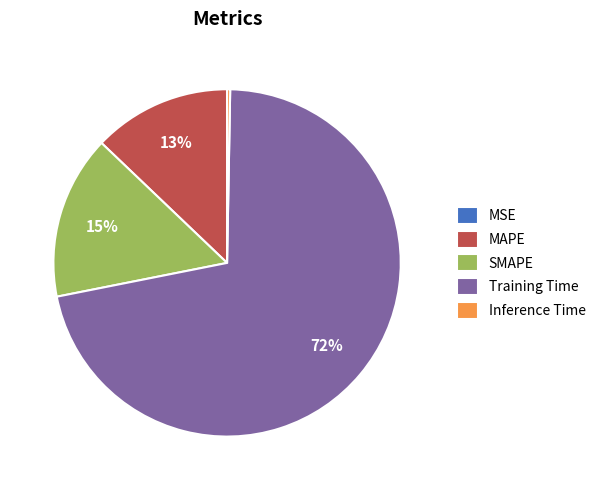

To the nearest percent, what is the combined percentage of SMAPE and MAPE?

28%